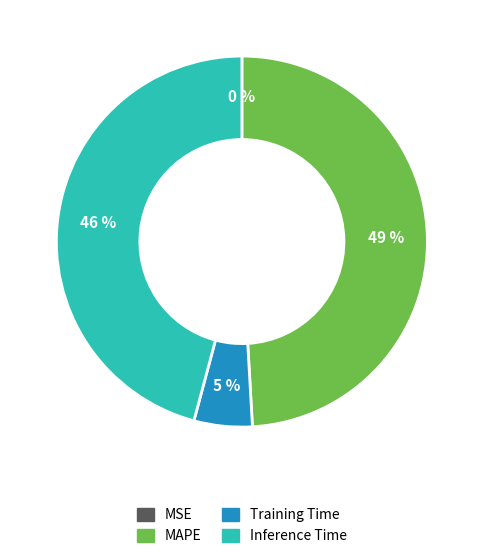

Is there a majority slice in this chart?

No